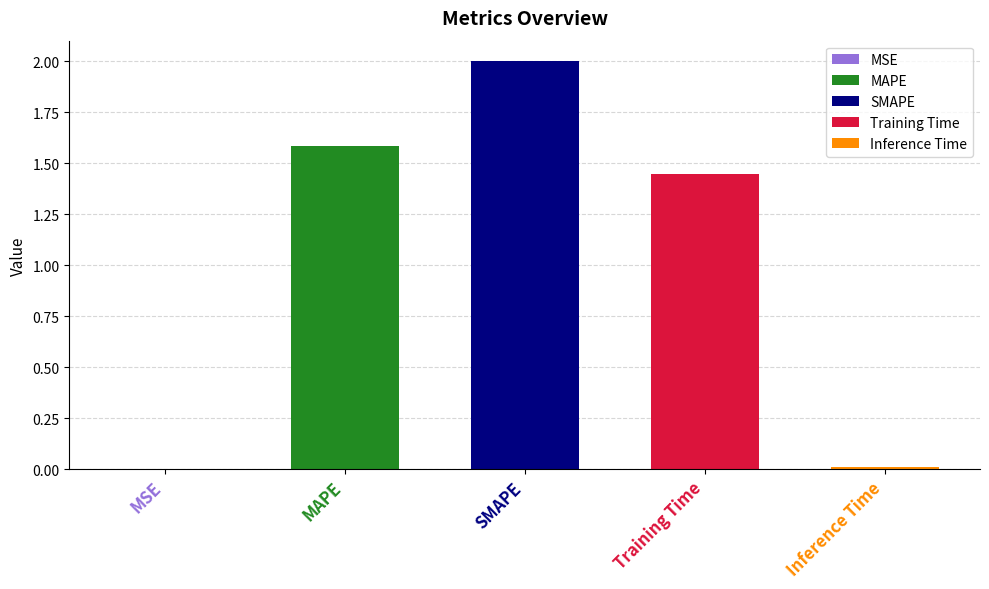

What is the average value?

1.0